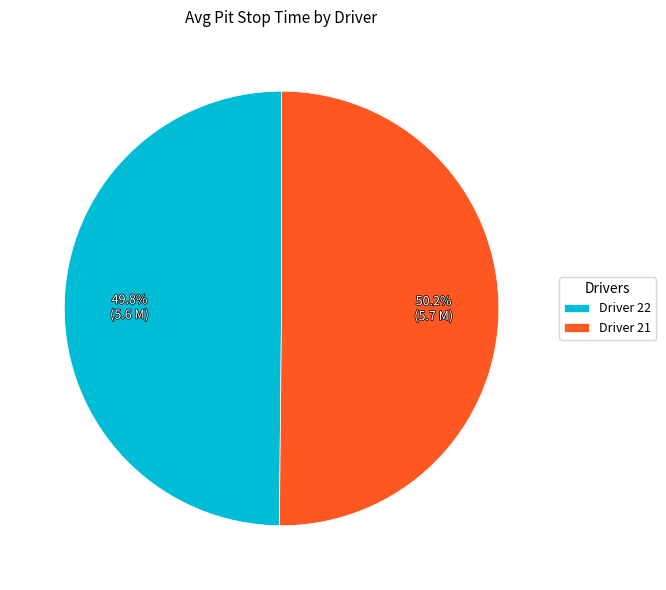

Is there any slice that represents more than half of the pie?

Yes